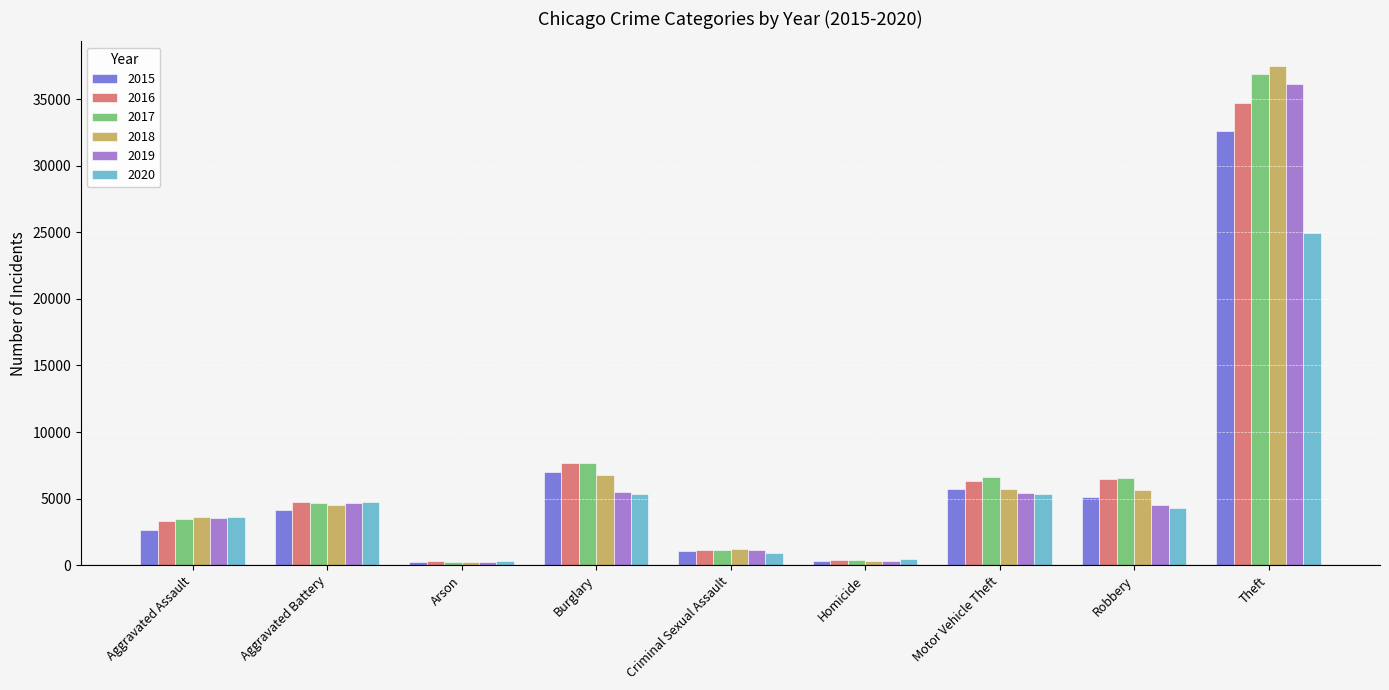

Which category has the highest value in the 2019 series?

Theft